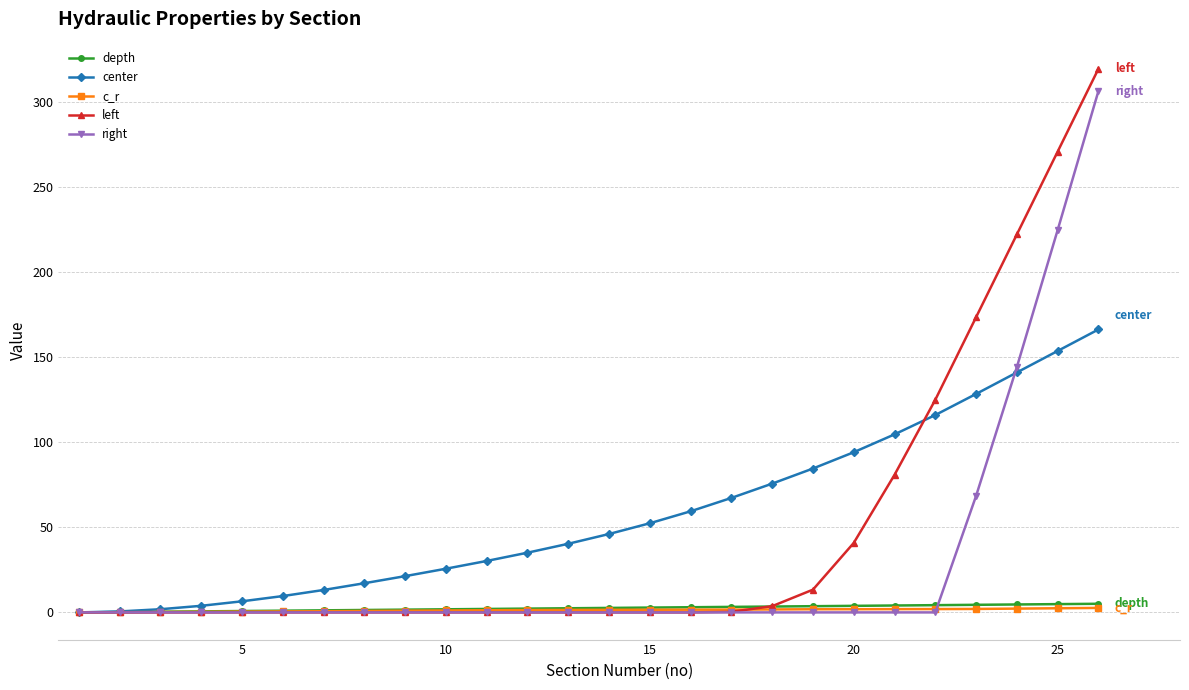

Is this an area chart (filled region under the line)?

No